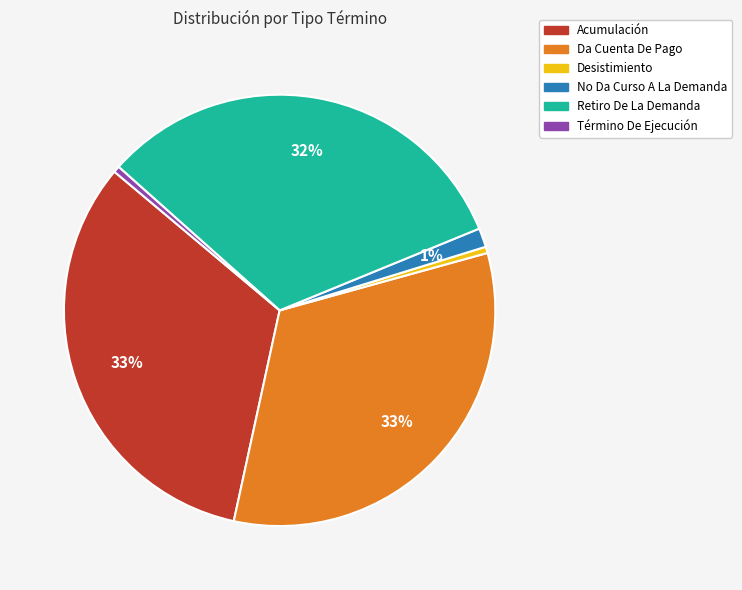

True or false: Retiro De La Demanda accounts for 32% of the total.

True